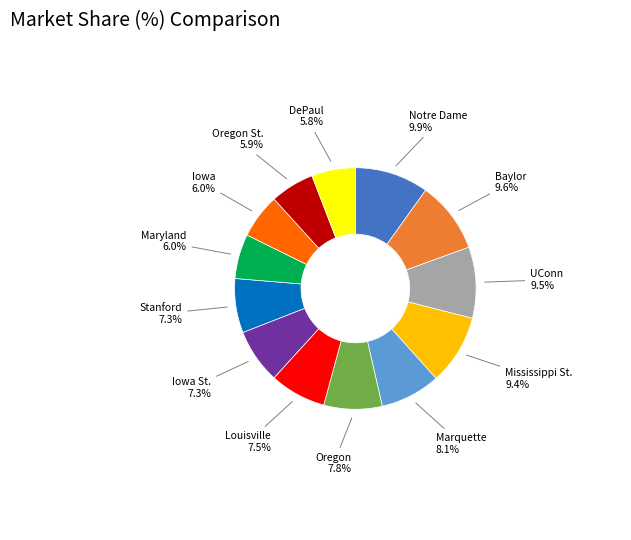

What portion of the pie excludes Stanford?

92.7%